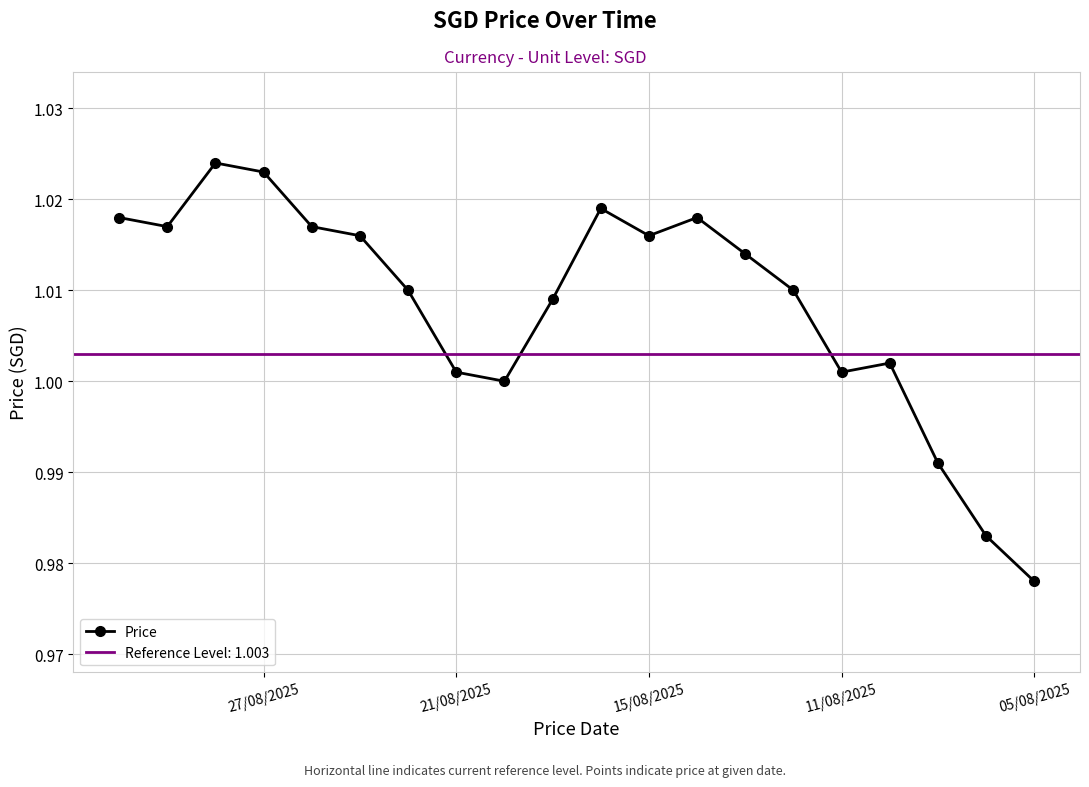

Reading left to right, what are all the values shown in this chart?

1.0	1.0	1.0	1.0	1.0	1.0	1.0	1.0	1.0	1.0	1.0	1.0	1.0	1.0	1.0	1.0	1.0	1.0	1.0	1.0